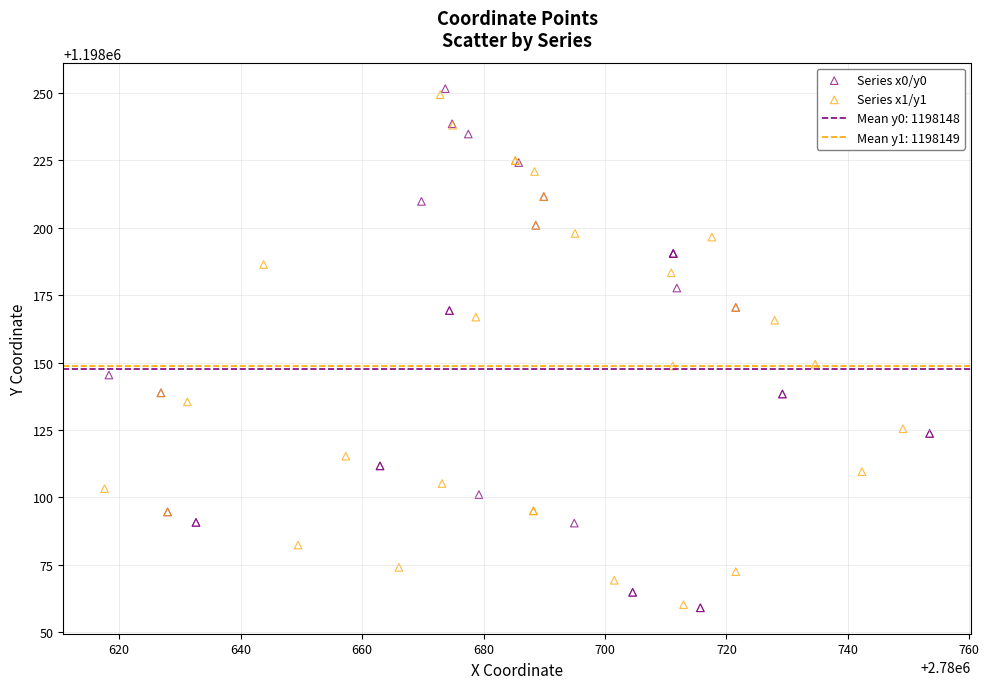

Which series contains the highest Y value?

Series x0/y0